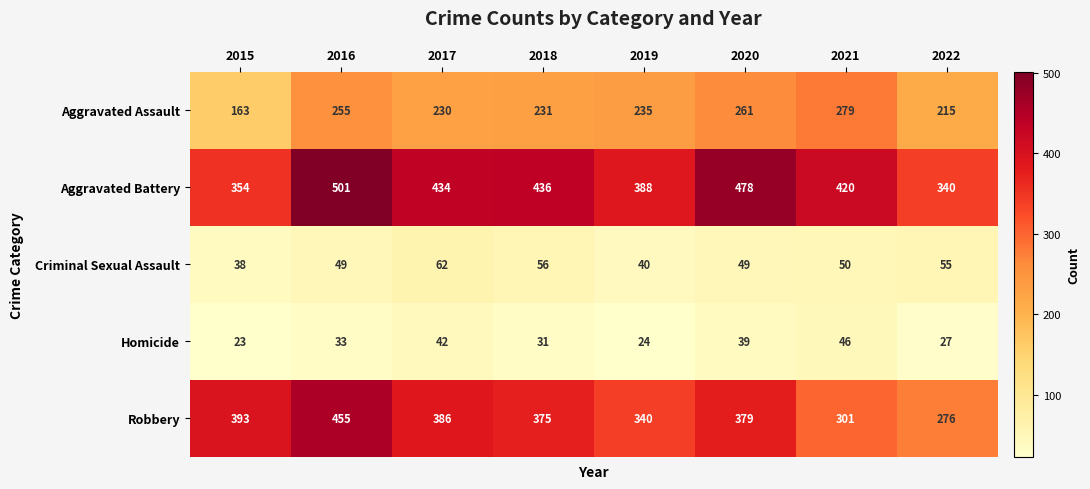

At 2017, list the series in order from largest to smallest.

Aggravated Battery, Robbery, Aggravated Assault, Criminal Sexual Assault, Homicide